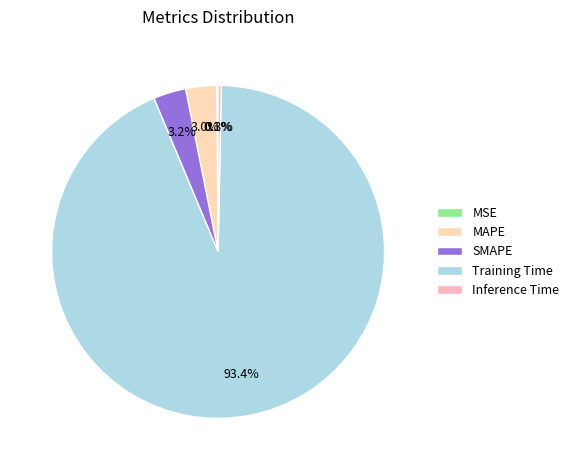

What is the smallest slice in the pie chart?

MSE